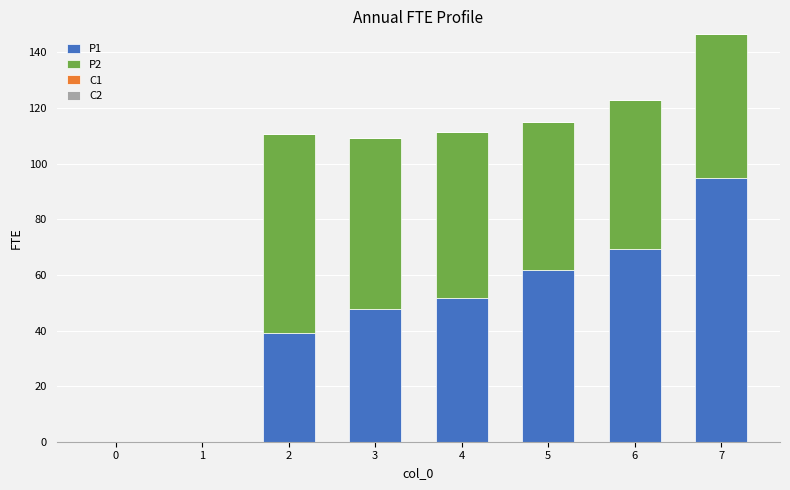

Count the number of data series in this chart.

2